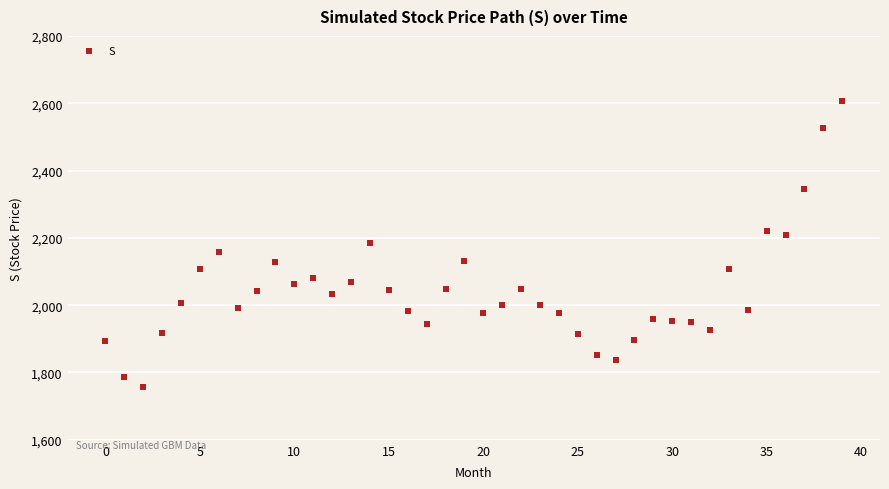

What is the range of Y values (max minus min)?

850.0